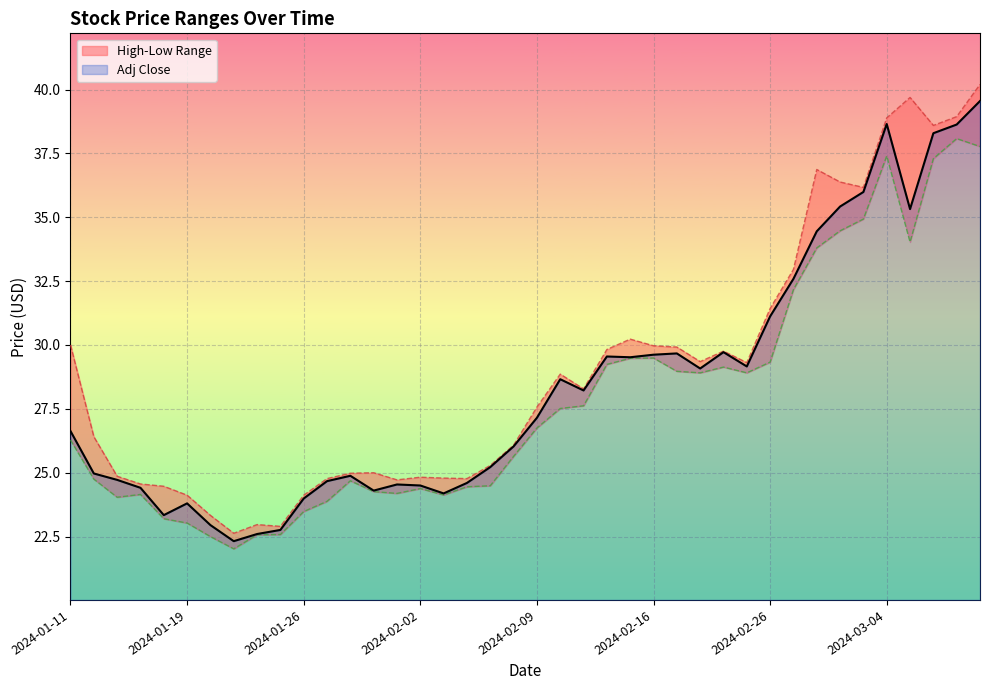

What is the lowest value of the Low series?

22.0